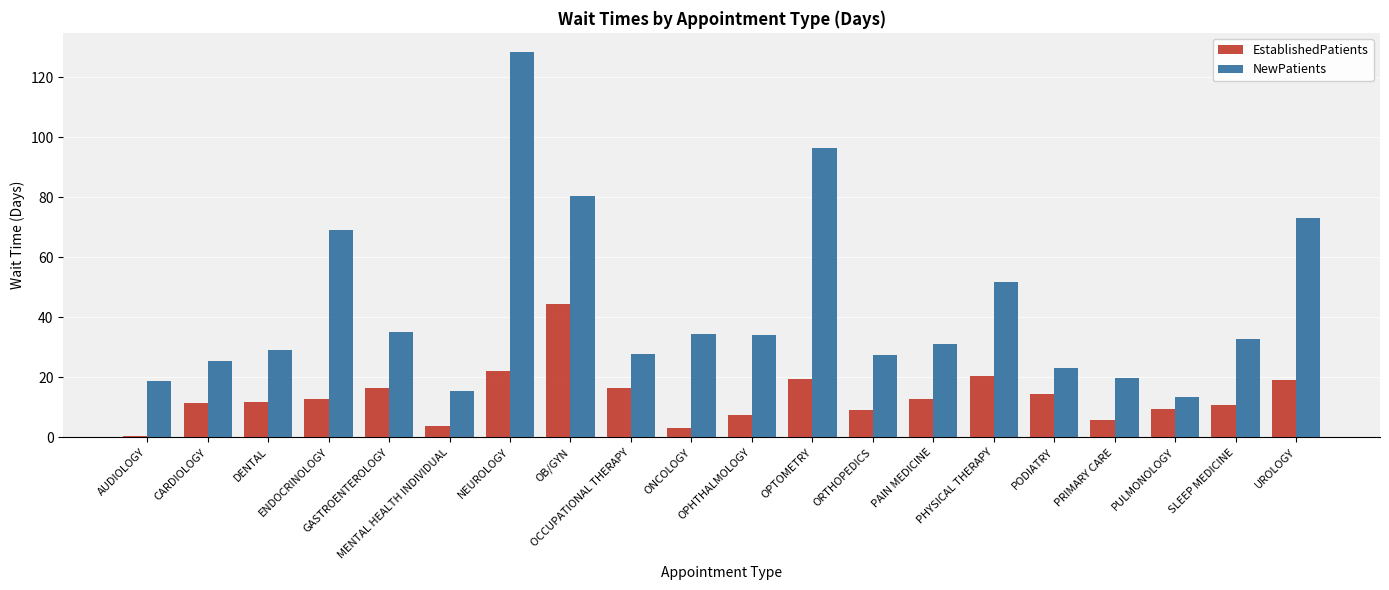

True or false: NewPatients has a value of 128.3 at NEUROLOGY.

True